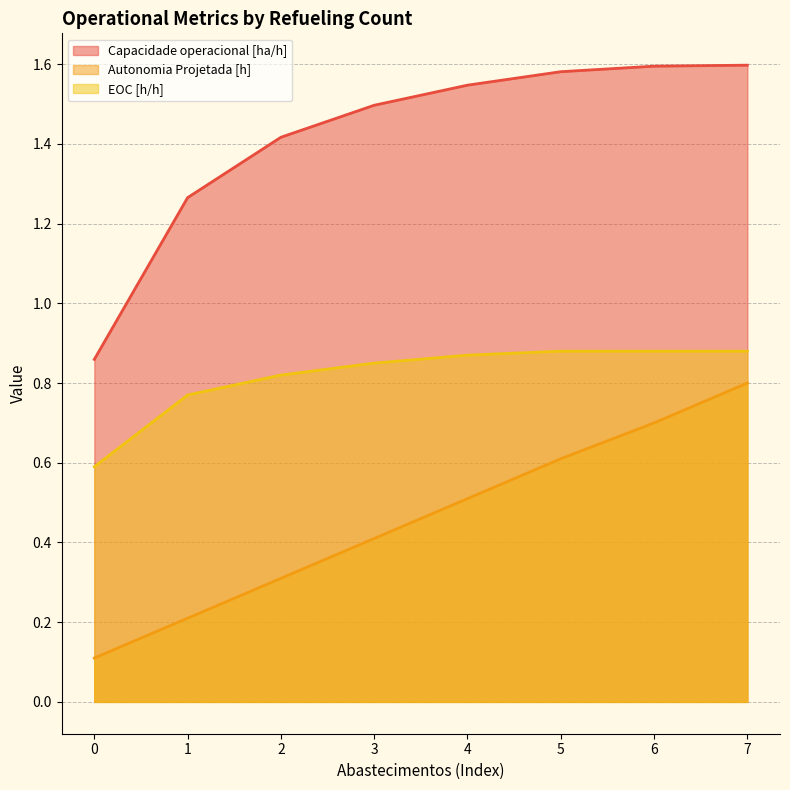

What is the highest value of the EOC [h/h] series?

0.9